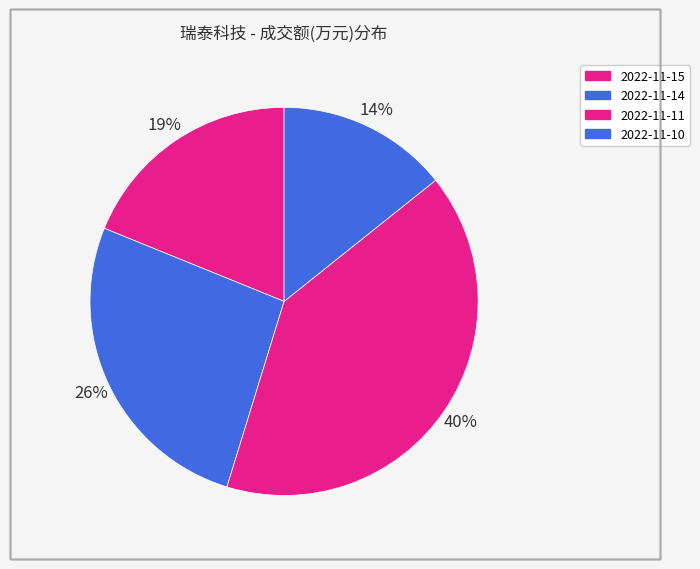

Is 2022-11-14 the majority of the pie?

No